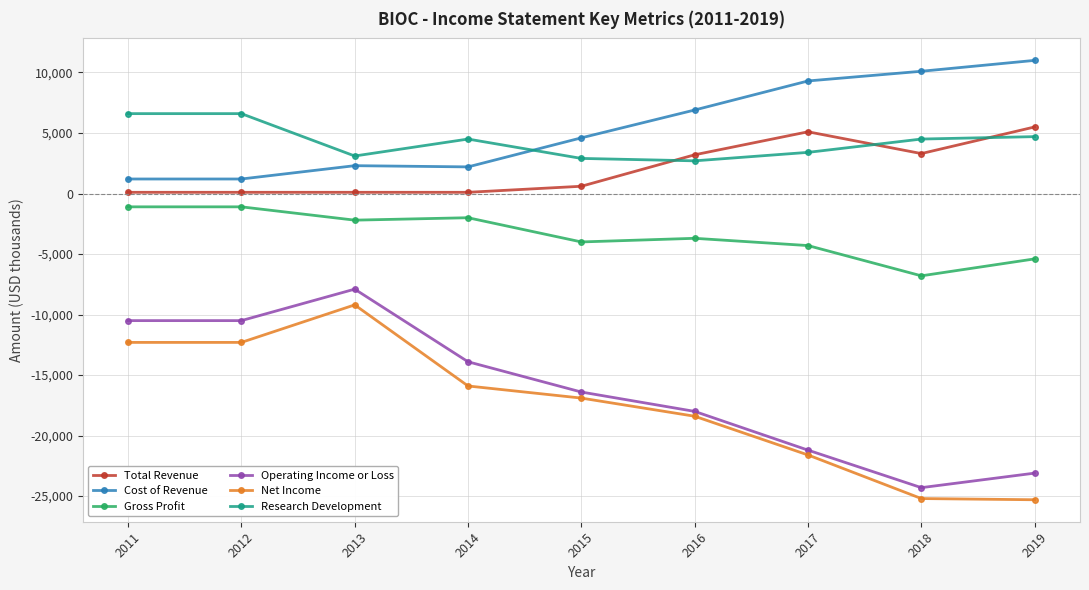

What is the value of the Gross Profit point at the 6th from the left?

-3700